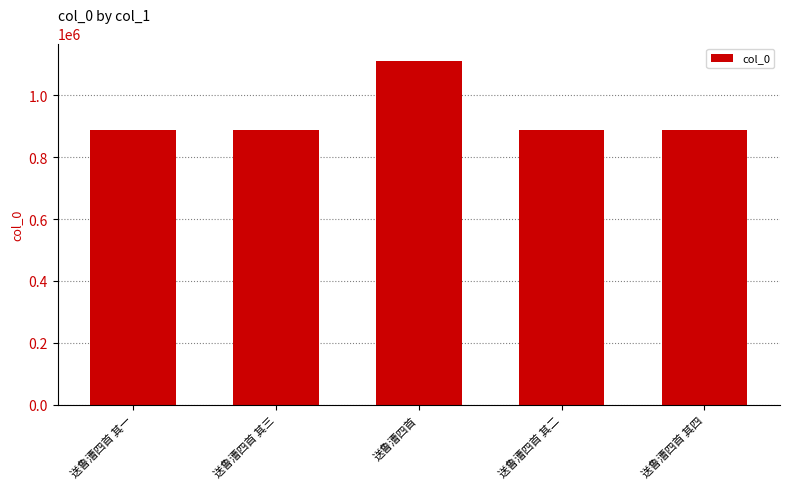

Approximately how many times larger is the value at 送鲁漕四首 其一 compared to 送鲁漕四首 其四?

1.0